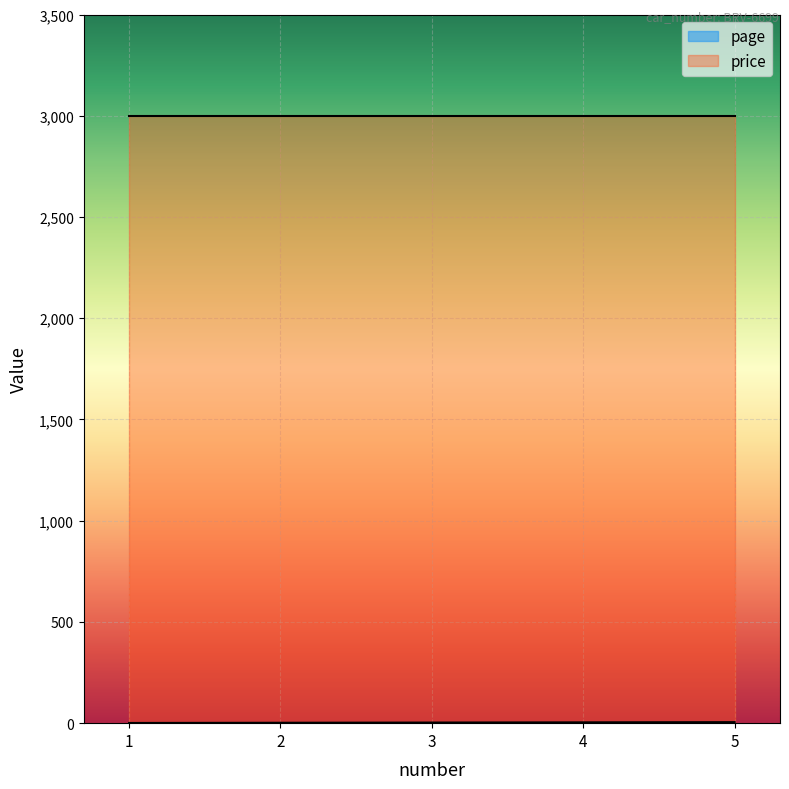

Which category has the highest value across all series?

5